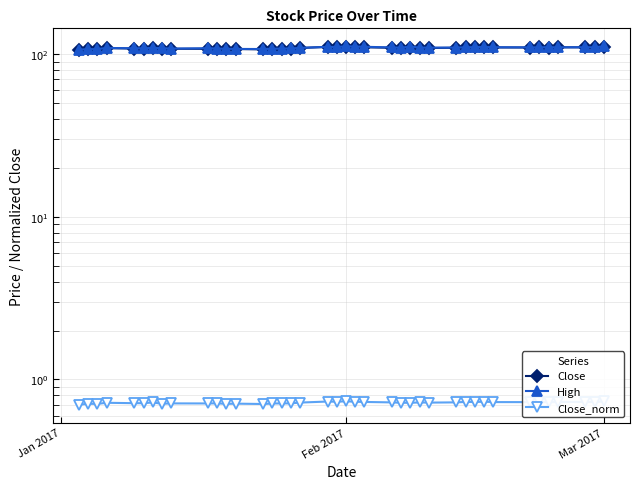

Reading left to right, what are all the values shown in this chart?

Close: 106.1	107.4	107.4	109.0	108.4	108.4	109.4	107.5	108.1	108.0	108.2	107.3	107.7	107.1	107.9	108.0	108.1	109.3	110.9	110.7	111.3	110.6	110.3	109.6	109.0	109.0	109.5	109.3	109.7	110.3	110.2	110.7	110.1	110.0	110.1	109.7	110.3	110.2	110.1	111.0
High: 106.9	107.5	107.6	109.3	108.8	108.8	109.5	109.0	108.3	108.9	108.4	108.0	107.8	107.7	108.1	108.4	108.6	109.4	111.0	110.8	112.0	111.5	111.2	110.2	109.7	111.4	109.8	109.8	109.9	110.3	110.7	110.9	110.5	110.2	110.3	110.5	110.3	110.5	110.4	111.8
Close_norm: 0.7	0.7	0.7	0.7	0.7	0.7	0.7	0.7	0.7	0.7	0.7	0.7	0.7	0.7	0.7	0.7	0.7	0.7	0.7	0.7	0.7	0.7	0.7	0.7	0.7	0.7	0.7	0.7	0.7	0.7	0.7	0.7	0.7	0.7	0.7	0.7	0.7	0.7	0.7	0.7